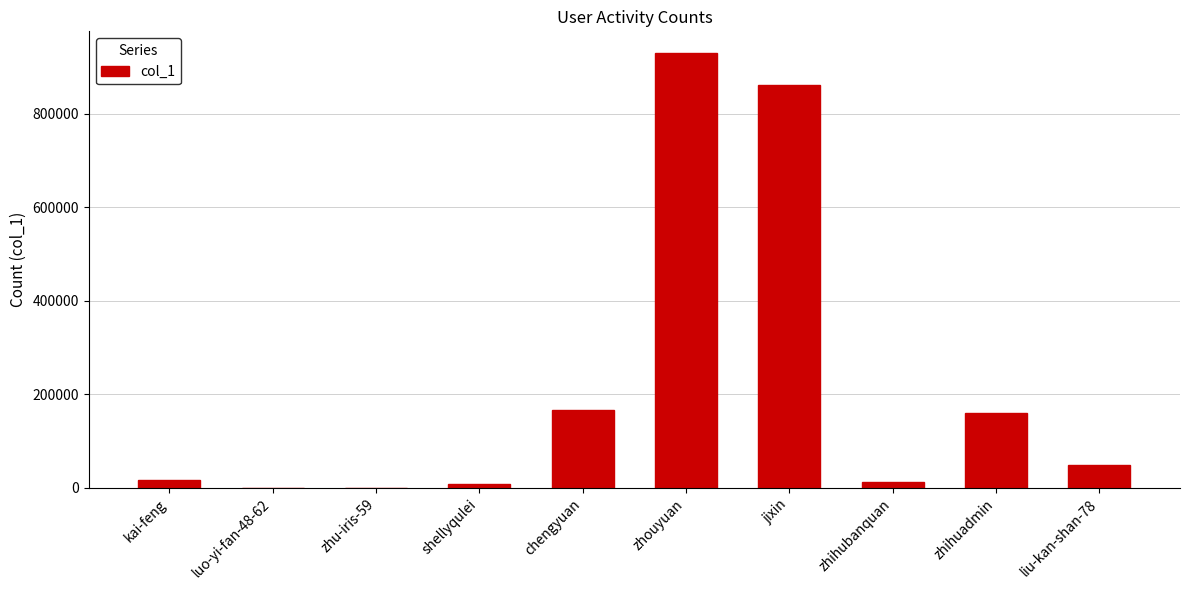

True or false: the data shows 930131 at zhouyuan.

True